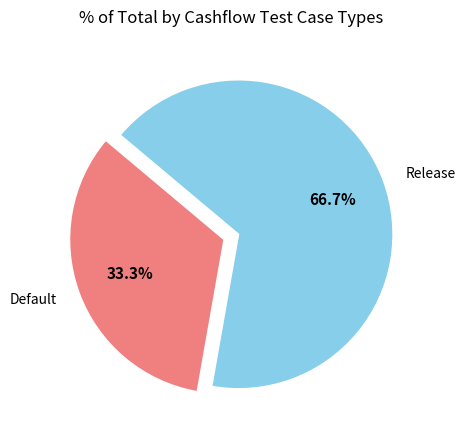

Rank the categories by value from lowest to highest.

Default, Release